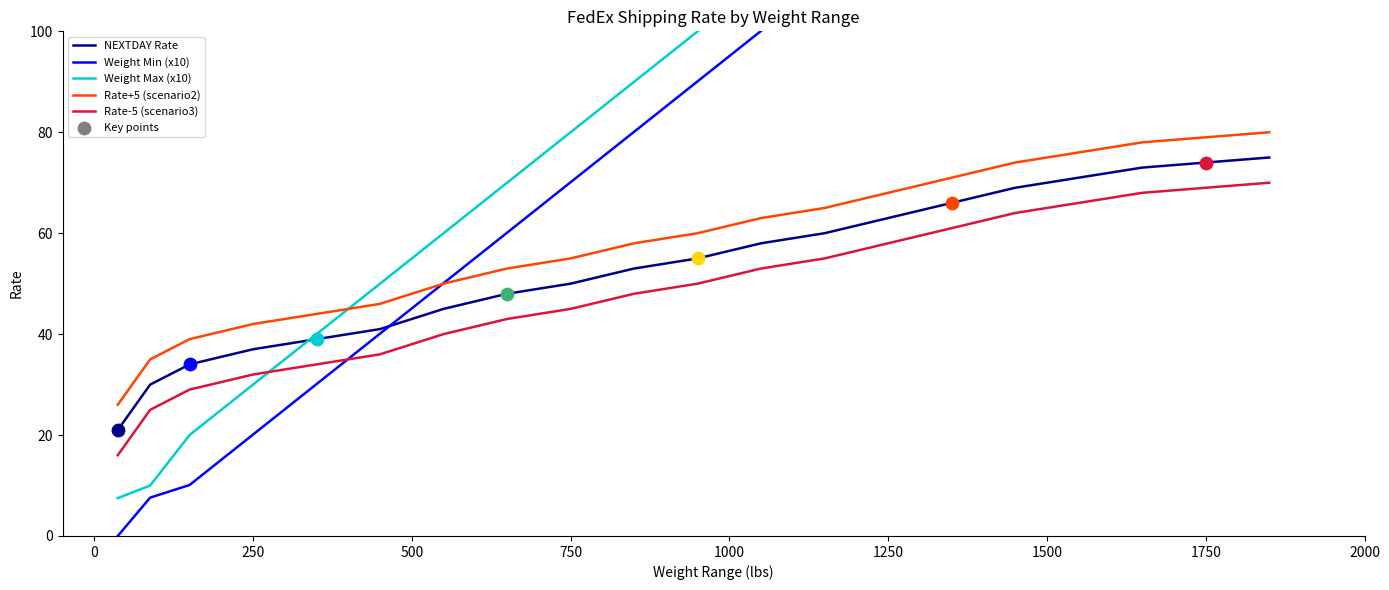

What are all the series names shown in the legend?

NEXTDAY Rate, Weight Min (x10), Weight Max (x10), Rate+5 (scenario2), Rate-5 (scenario3)